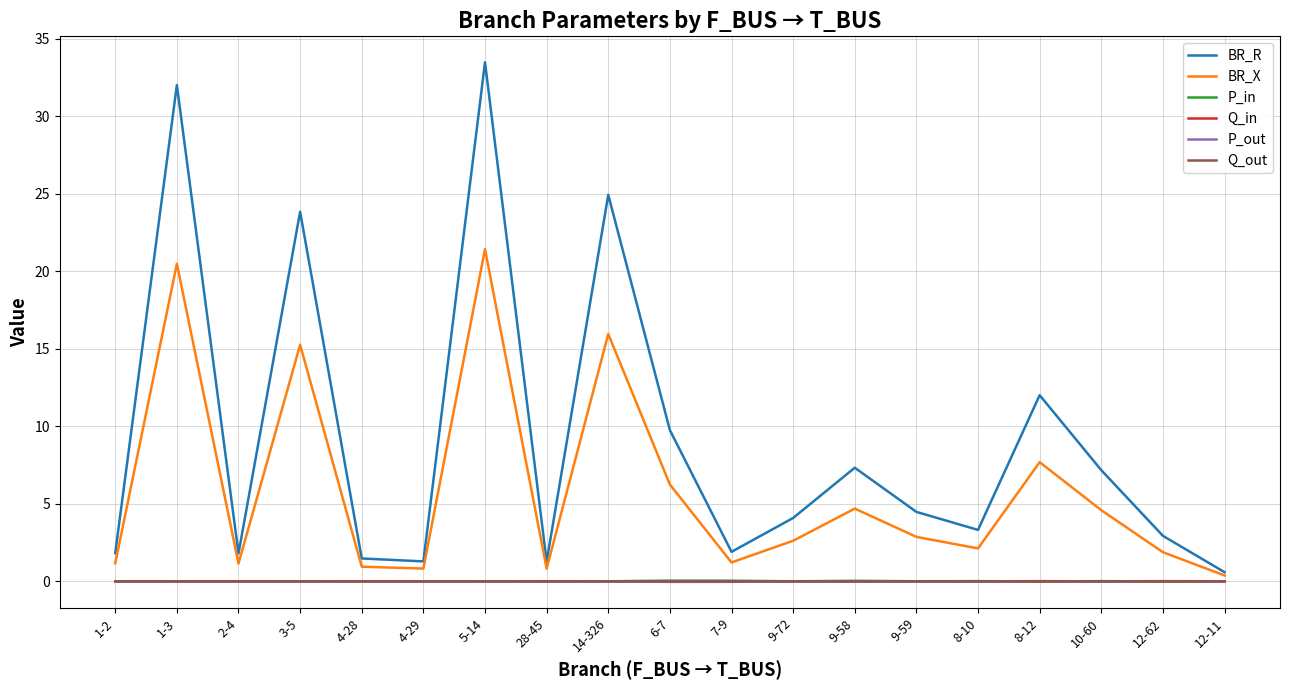

How many interior local valleys does the BR_X series have?

5